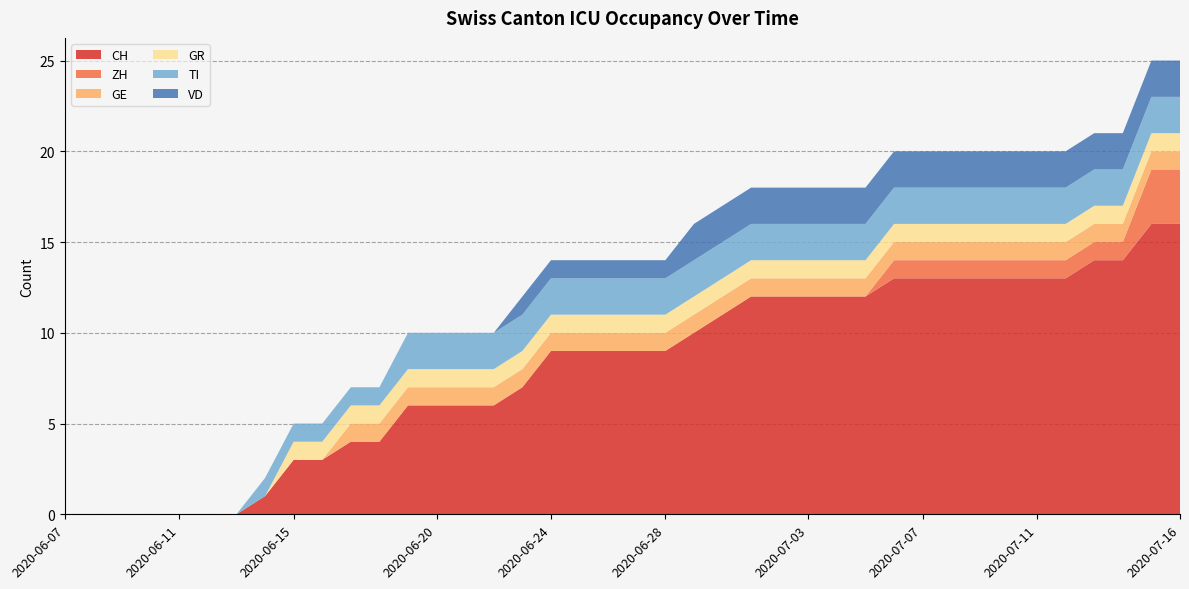

Reading right to left, transcribe all the data shown in this chart.

CH: 2020-07-16=16	2020-07-15=16	2020-07-14=14	2020-07-13=14	2020-07-12=13	2020-07-11=13	2020-07-10=13	2020-07-09=13	2020-07-08=13	2020-07-07=13	2020-07-06=13	2020-07-05=12	2020-07-04=12	2020-07-03=12	2020-07-02=12	2020-07-01=12	2020-06-30=11	2020-06-29=10	2020-06-28=9	2020-06-27=9	2020-06-26=9	2020-06-25=9	2020-06-24=9	2020-06-23=7	2020-06-22=6	2020-06-21=6	2020-06-20=6	2020-06-19=6	2020-06-18=4	2020-06-17=4	2020-06-16=3	2020-06-15=3	2020-06-14=1	2020-06-13=0	2020-06-12=0	2020-06-11=0	2020-06-10=0	2020-06-09=0	2020-06-08=0	2020-06-07=0
ZH: 2020-07-16=3	2020-07-15=3	2020-07-14=1	2020-07-13=1	2020-07-12=1	2020-07-11=1	2020-07-10=1	2020-07-09=1	2020-07-08=1	2020-07-07=1	2020-07-06=1	2020-07-05=0	2020-07-04=0	2020-07-03=0	2020-07-02=0	2020-07-01=0	2020-06-30=0	2020-06-29=0	2020-06-28=0	2020-06-27=0	2020-06-26=0	2020-06-25=0	2020-06-24=0	2020-06-23=0	2020-06-22=0	2020-06-21=0	2020-06-20=0	2020-06-19=0	2020-06-18=0	2020-06-17=0	2020-06-16=0	2020-06-15=0	2020-06-14=0	2020-06-13=0	2020-06-12=0	2020-06-11=0	2020-06-10=0	2020-06-09=0	2020-06-08=0	2020-06-07=0
GE: 2020-07-16=1	2020-07-15=1	2020-07-14=1	2020-07-13=1	2020-07-12=1	2020-07-11=1	2020-07-10=1	2020-07-09=1	2020-07-08=1	2020-07-07=1	2020-07-06=1	2020-07-05=1	2020-07-04=1	2020-07-03=1	2020-07-02=1	2020-07-01=1	2020-06-30=1	2020-06-29=1	2020-06-28=1	2020-06-27=1	2020-06-26=1	2020-06-25=1	2020-06-24=1	2020-06-23=1	2020-06-22=1	2020-06-21=1	2020-06-20=1	2020-06-19=1	2020-06-18=1	2020-06-17=1	2020-06-16=0	2020-06-15=0	2020-06-14=0	2020-06-13=0	2020-06-12=0	2020-06-11=0	2020-06-10=0	2020-06-09=0	2020-06-08=0	2020-06-07=0
GR: 2020-07-16=1	2020-07-15=1	2020-07-14=1	2020-07-13=1	2020-07-12=1	2020-07-11=1	2020-07-10=1	2020-07-09=1	2020-07-08=1	2020-07-07=1	2020-07-06=1	2020-07-05=1	2020-07-04=1	2020-07-03=1	2020-07-02=1	2020-07-01=1	2020-06-30=1	2020-06-29=1	2020-06-28=1	2020-06-27=1	2020-06-26=1	2020-06-25=1	2020-06-24=1	2020-06-23=1	2020-06-22=1	2020-06-21=1	2020-06-20=1	2020-06-19=1	2020-06-18=1	2020-06-17=1	2020-06-16=1	2020-06-15=1	2020-06-14=0	2020-06-13=0	2020-06-12=0	2020-06-11=0	2020-06-10=0	2020-06-09=0	2020-06-08=0	2020-06-07=0
TI: 2020-07-16=2	2020-07-15=2	2020-07-14=2	2020-07-13=2	2020-07-12=2	2020-07-11=2	2020-07-10=2	2020-07-09=2	2020-07-08=2	2020-07-07=2	2020-07-06=2	2020-07-05=2	2020-07-04=2	2020-07-03=2	2020-07-02=2	2020-07-01=2	2020-06-30=2	2020-06-29=2	2020-06-28=2	2020-06-27=2	2020-06-26=2	2020-06-25=2	2020-06-24=2	2020-06-23=2	2020-06-22=2	2020-06-21=2	2020-06-20=2	2020-06-19=2	2020-06-18=1	2020-06-17=1	2020-06-16=1	2020-06-15=1	2020-06-14=1	2020-06-13=0	2020-06-12=0	2020-06-11=0	2020-06-10=0	2020-06-09=0	2020-06-08=0	2020-06-07=0
VD: 2020-07-16=2	2020-07-15=2	2020-07-14=2	2020-07-13=2	2020-07-12=2	2020-07-11=2	2020-07-10=2	2020-07-09=2	2020-07-08=2	2020-07-07=2	2020-07-06=2	2020-07-05=2	2020-07-04=2	2020-07-03=2	2020-07-02=2	2020-07-01=2	2020-06-30=2	2020-06-29=2	2020-06-28=1	2020-06-27=1	2020-06-26=1	2020-06-25=1	2020-06-24=1	2020-06-23=1	2020-06-22=0	2020-06-21=0	2020-06-20=0	2020-06-19=0	2020-06-18=0	2020-06-17=0	2020-06-16=0	2020-06-15=0	2020-06-14=0	2020-06-13=0	2020-06-12=0	2020-06-11=0	2020-06-10=0	2020-06-09=0	2020-06-08=0	2020-06-07=0